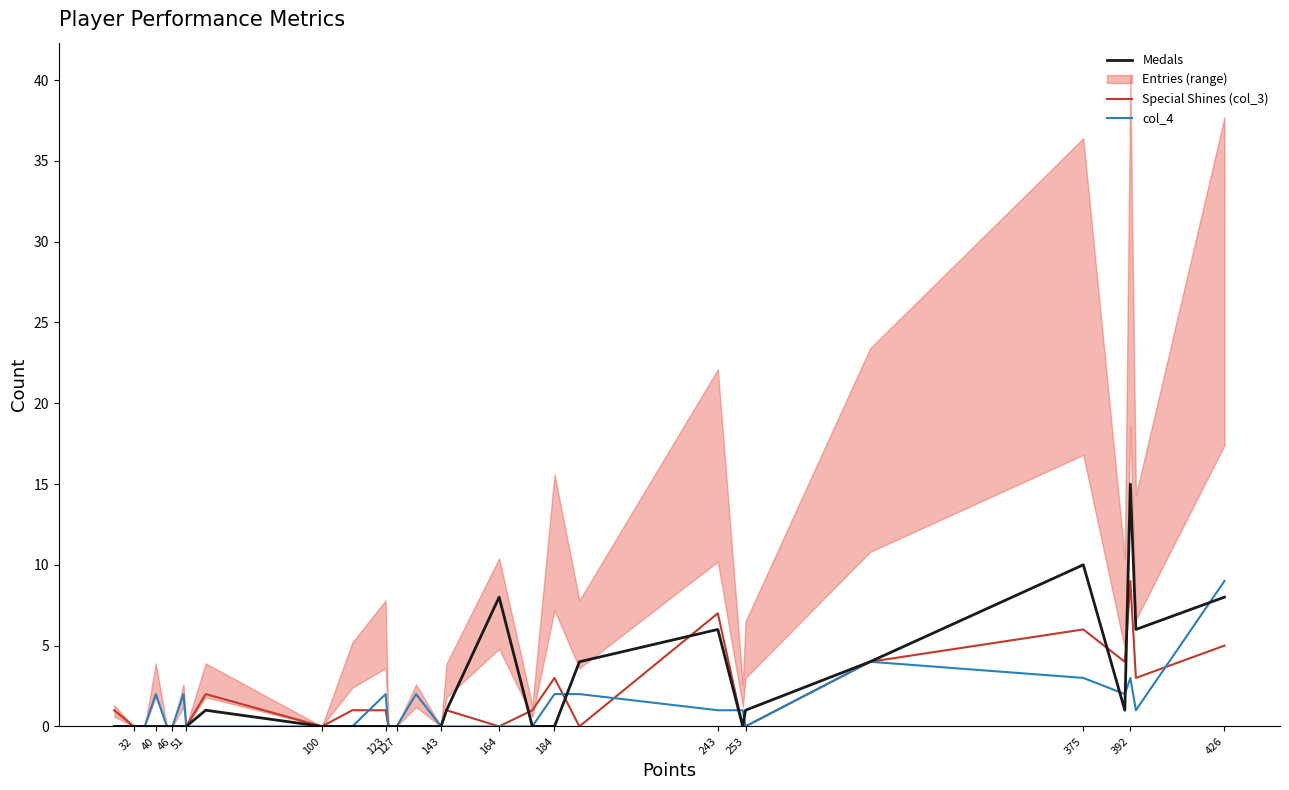

At which category does the chart reach its minimum across all series?

143